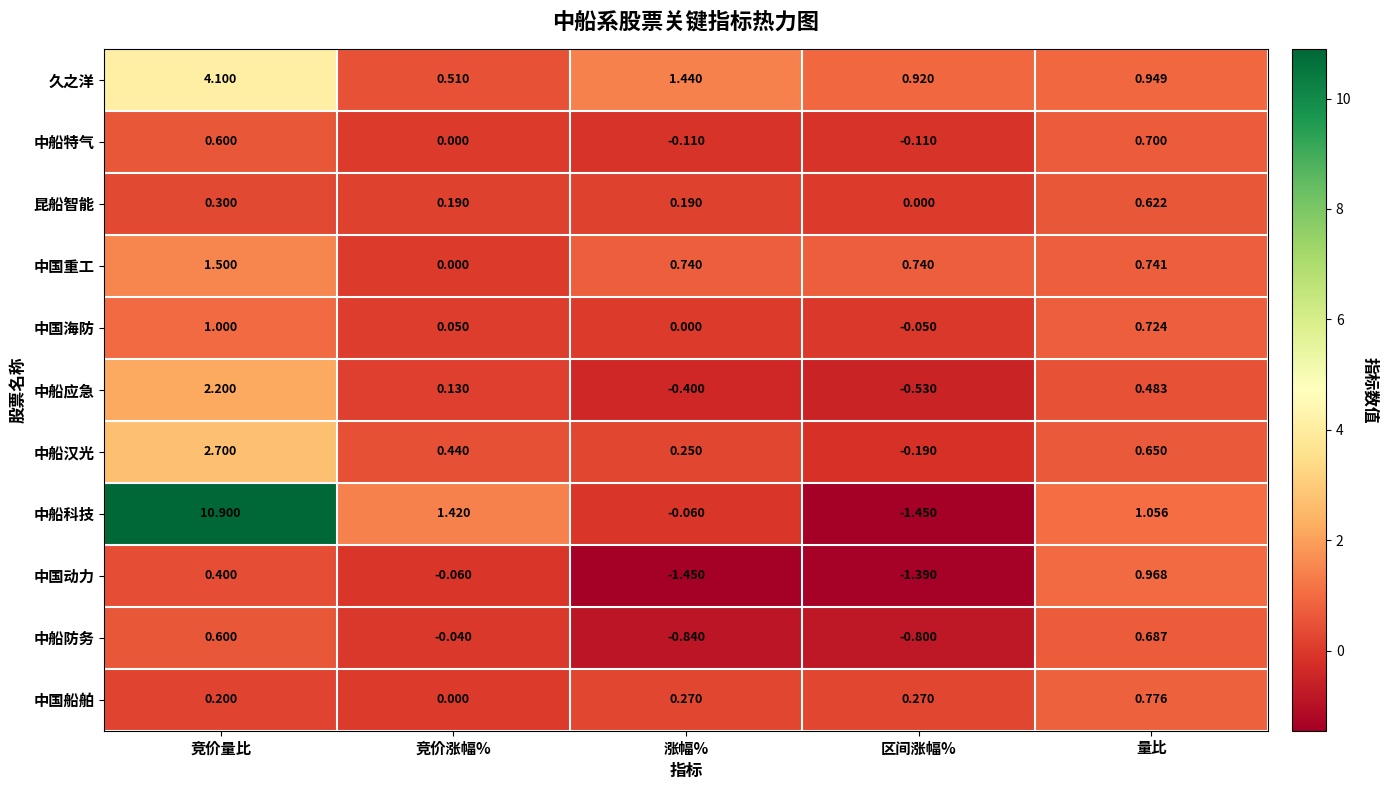

List the labels in order of 中国海防 value, smallest first.

区间涨幅%, 涨幅%, 竞价涨幅%, 量比, 竞价量比